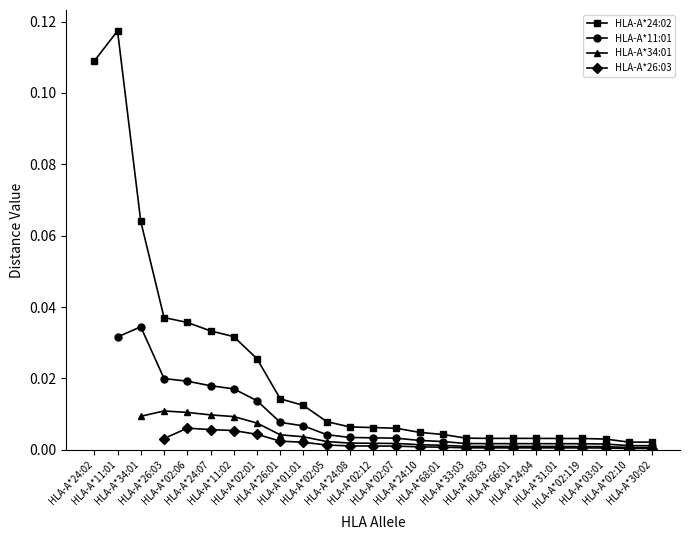

At which category is the sum across all series the highest?

HLA-A*02:06